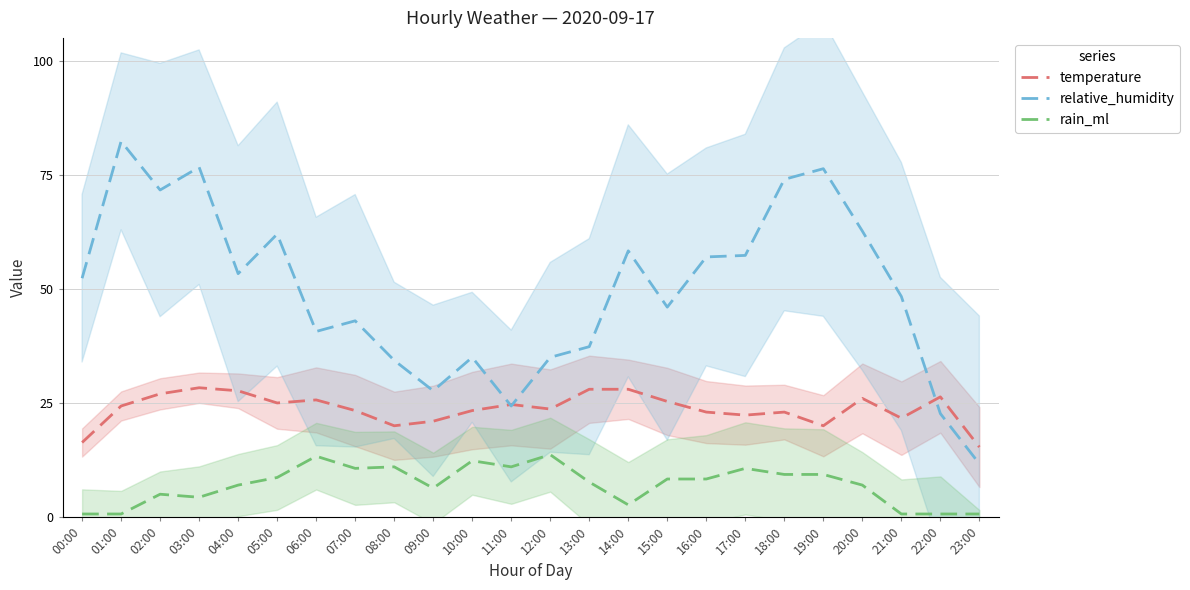

Where is the first local maximum for relative_humidity?

01:00